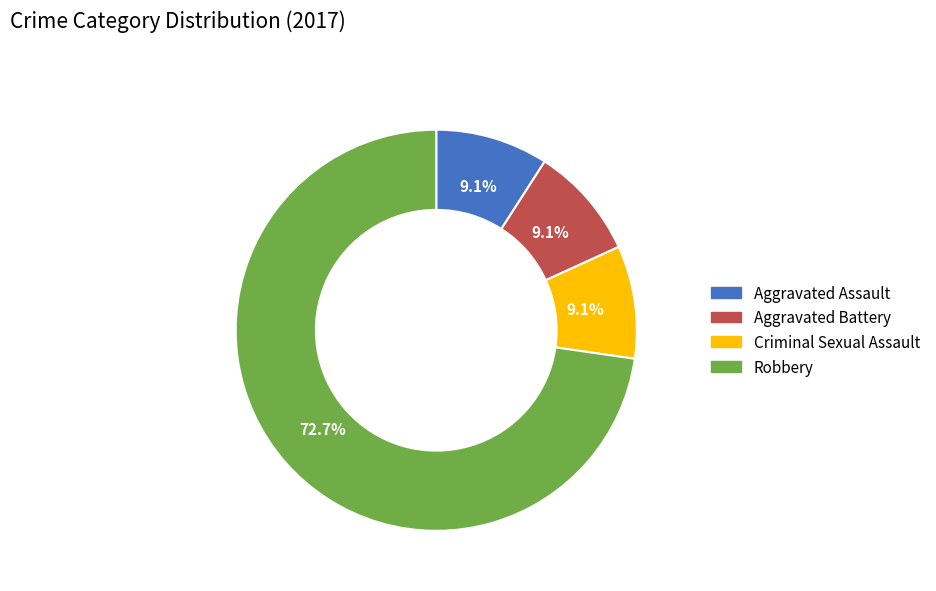

To the nearest percent, what percentage of the pie is Aggravated Battery?

9%